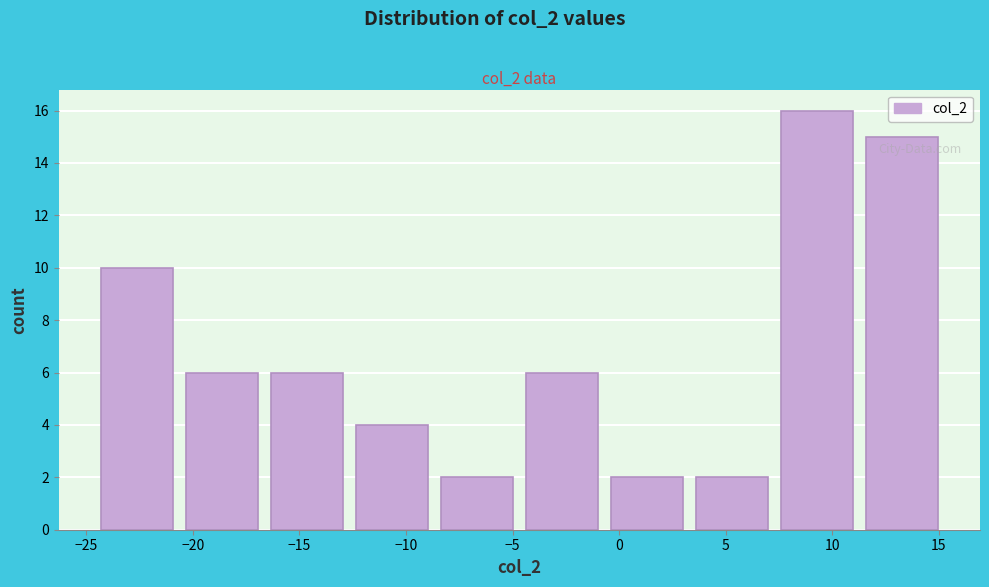

What is the height of the bar covering 3.5 to 7.5 on the x-axis? Neither the bar edges nor the heights are printed on the chart, so give them approximately, as read against the axes.

2